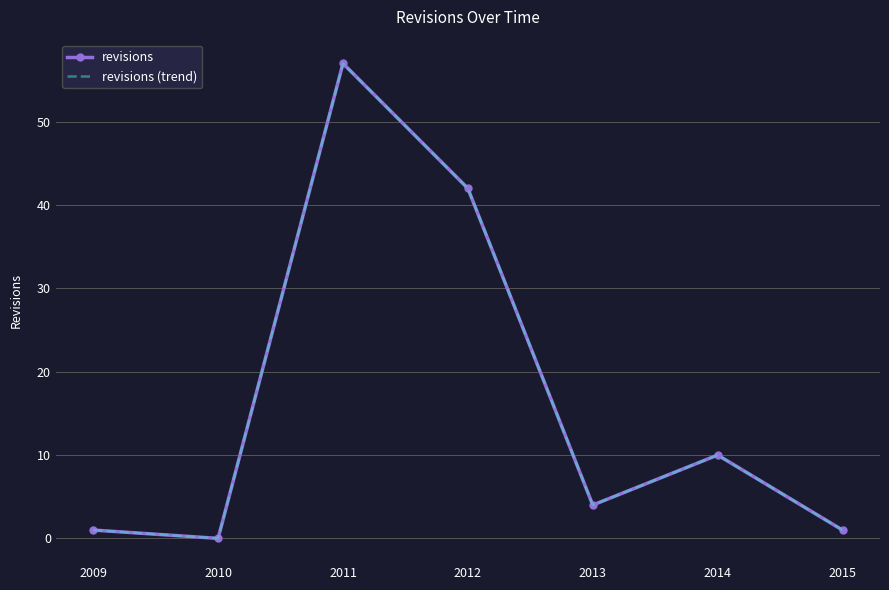

What are all the series names shown in the legend?

revisions, revisions (trend)